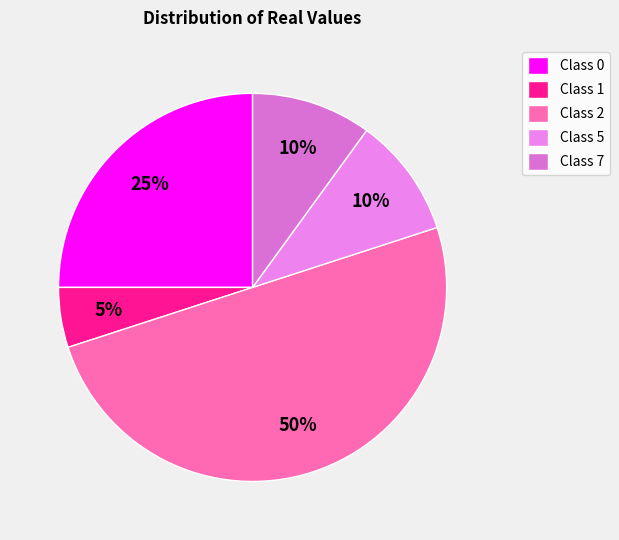

Count the number of slices in the pie.

5